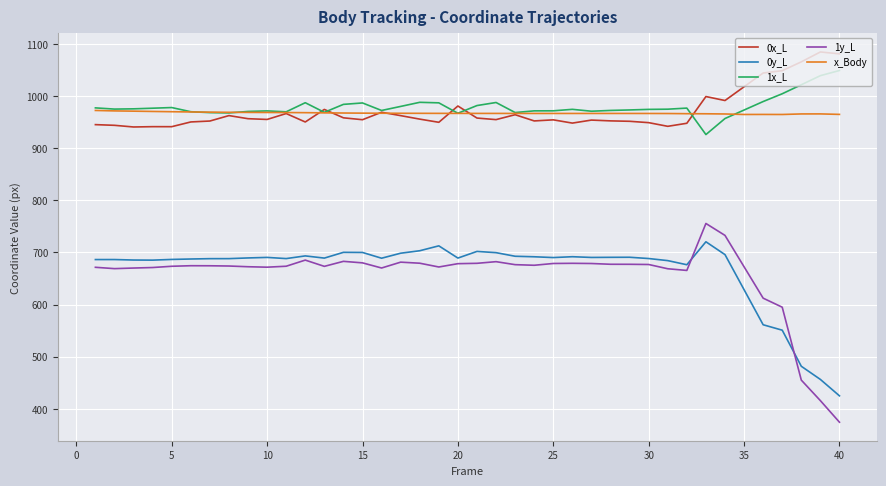

Rank the series by their maximum value, from highest to lowest.

0x_L, 1x_L, x_Body, 1y_L, 0y_L